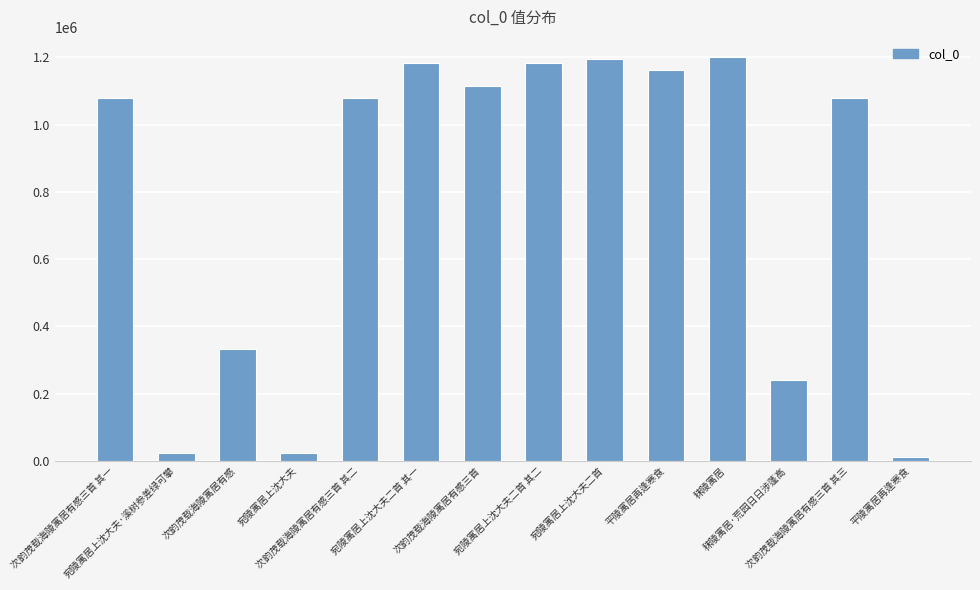

What is the change in value from 次韵茂载海陵寓居有感三首 其二 to 次韵茂载海陵寓居有感三首 其三?

+1